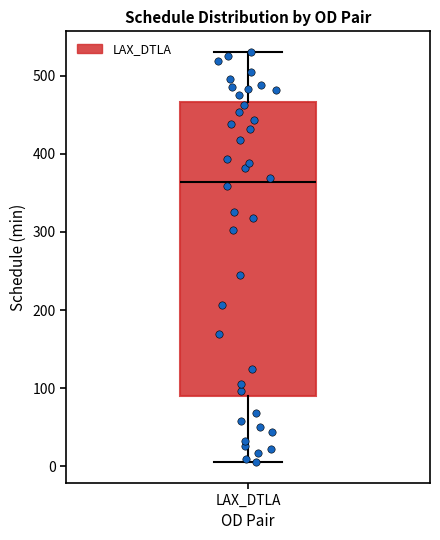

Read this box plot against the y-axis: the position of the median line, the range covered by the box, and the ends of both whiskers. The values are not printed on the chart, so give them approximately, as read against the axis.

median 360, box 90 to 470, whiskers 10 to 530